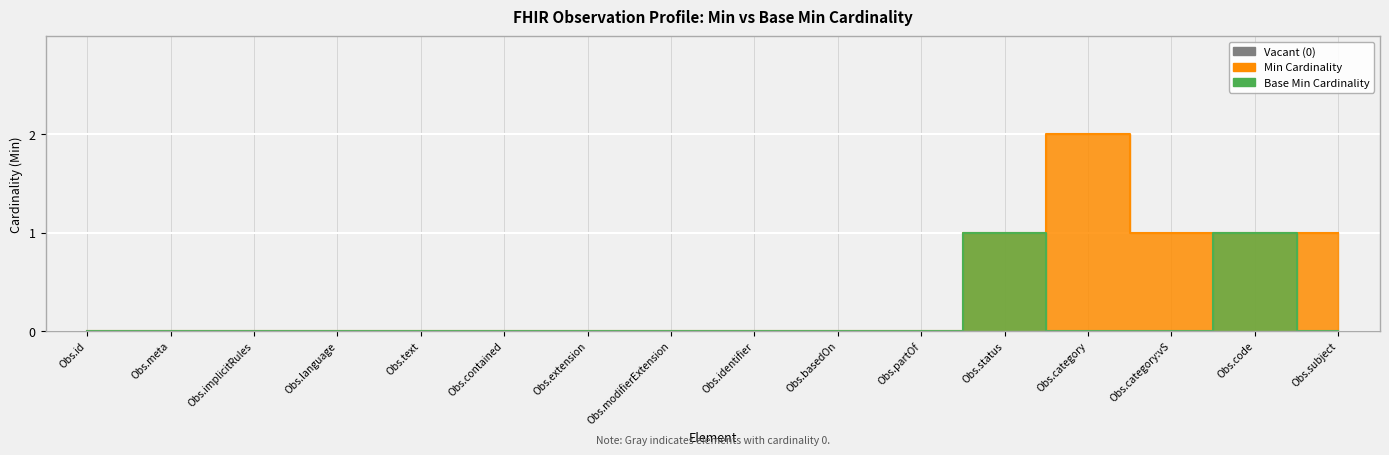

Between Obs.implicitRules and Obs.identifier, which series saw the biggest shift?

Min